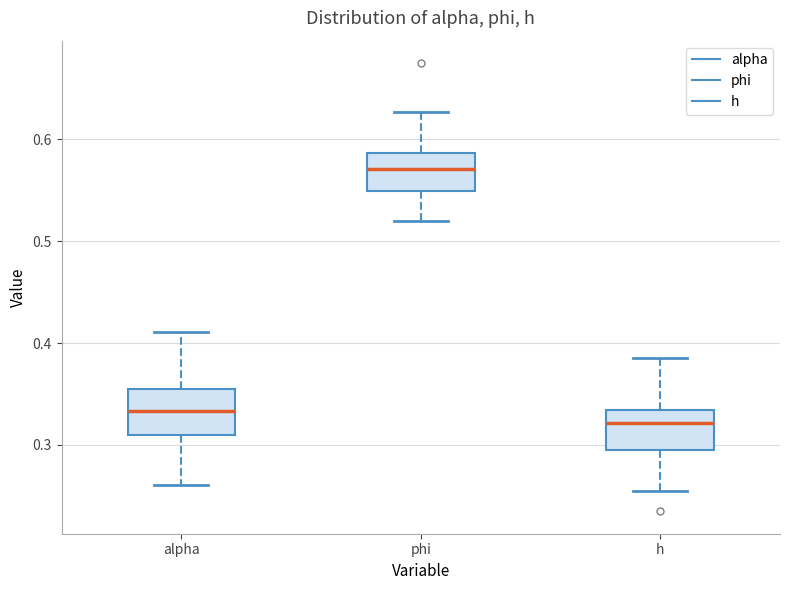

Reading left to right, read every box against the y-axis: the position of its median line, the range the box covers, and the ends of its whiskers. The values are not printed on the chart, so give them approximately, as read against the axis.

alpha: median 0.33, box 0.31 to 0.35, whiskers 0.26 to 0.41
phi: median 0.57, box 0.55 to 0.59, whiskers 0.52 to 0.63
h: median 0.32, box 0.30 to 0.33, whiskers 0.25 to 0.39